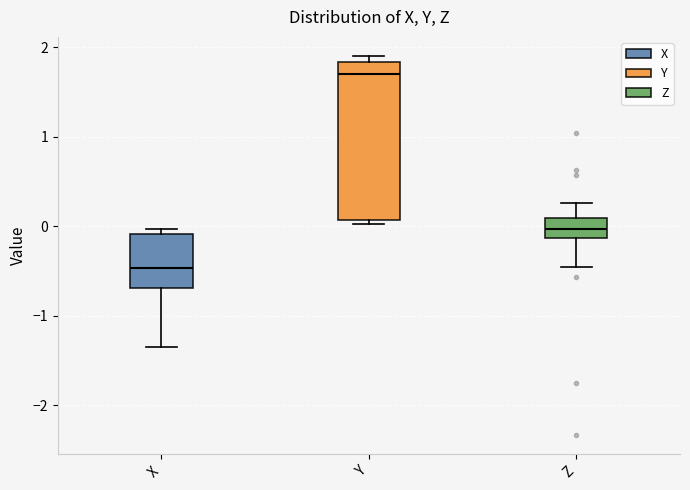

Where is the lower edge of the box for Z on the y-axis? The values are not printed on the chart, so give them approximately, as read against the axis.

-0.1